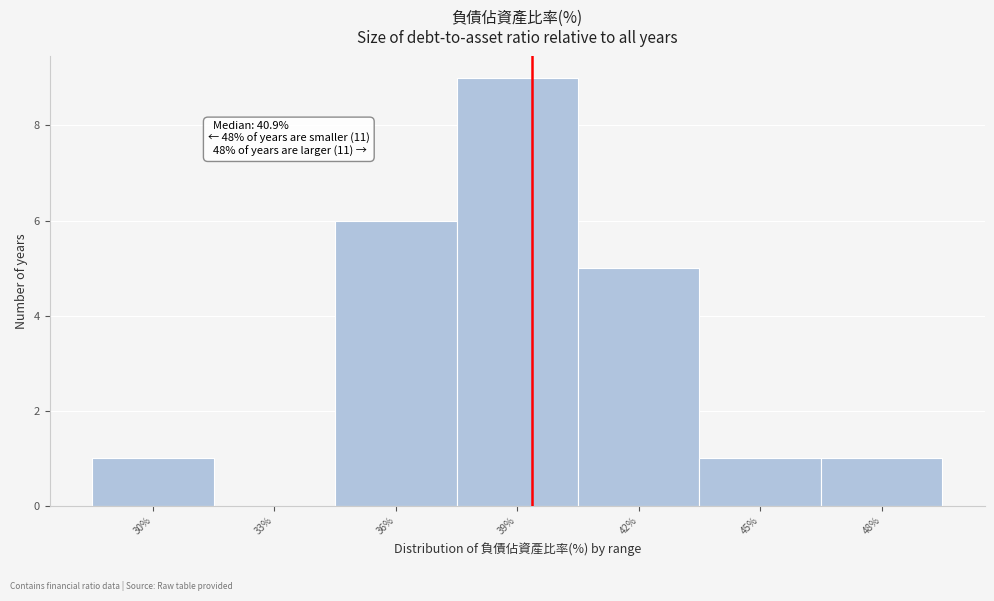

Reading right to left, extract all data points from this chart.

48%=1	45%=1	42%=5	39%=9	36%=6	33%=0	30%=1